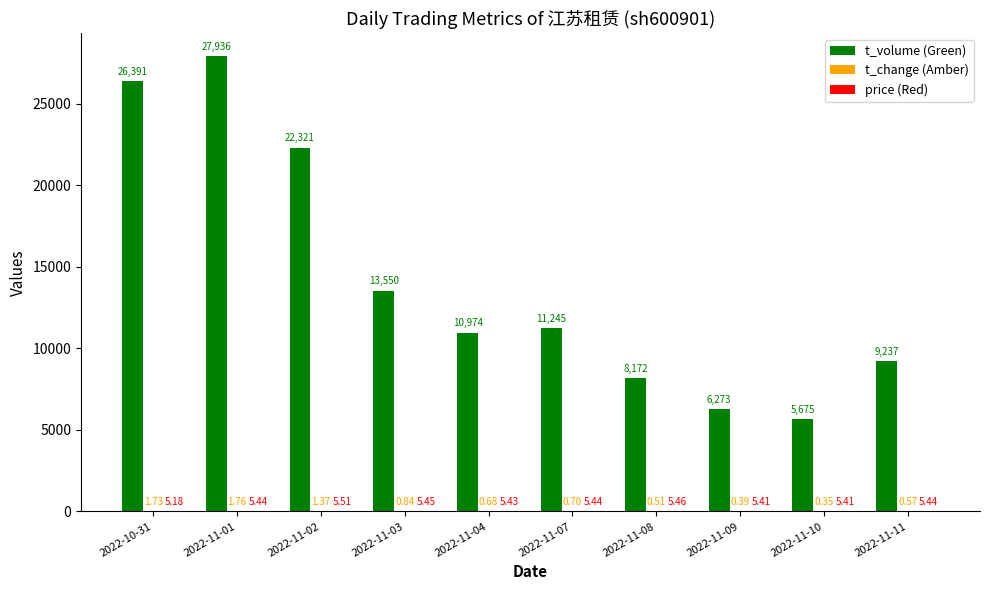

At which category is the sum across all series the highest?

2022-11-01